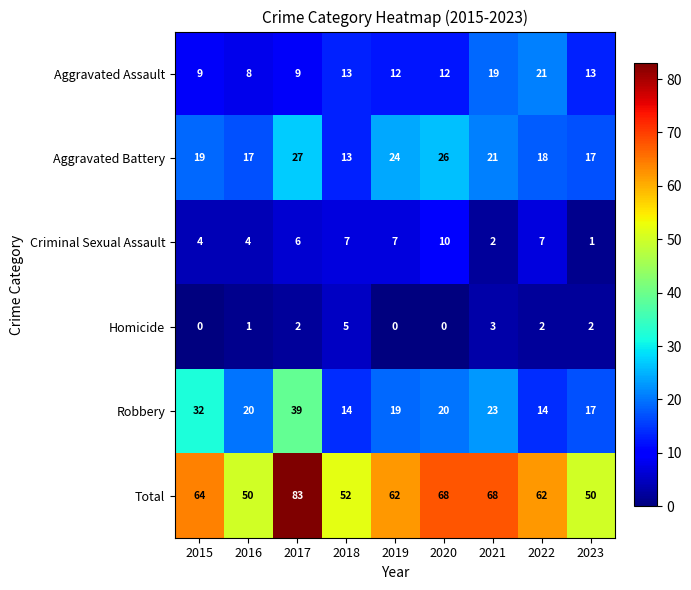

At which label does Criminal Sexual Assault reach its minimum?

2023